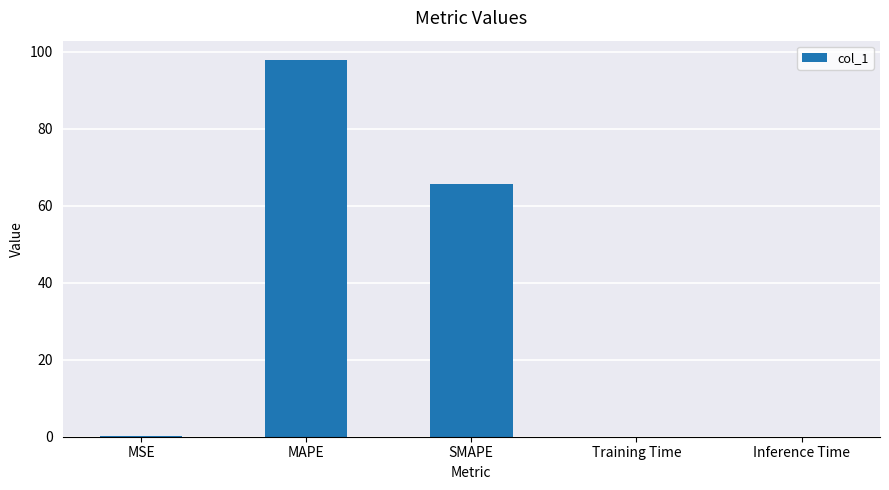

The chart shows a value of 0.1 at MSE. True or false?

True